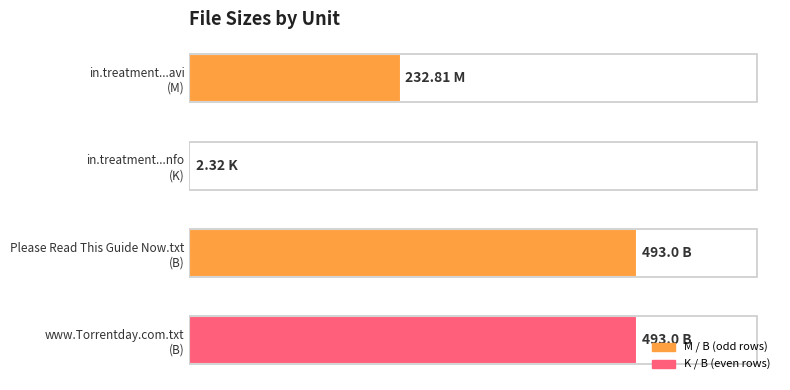

Are the bars horizontal?

Yes